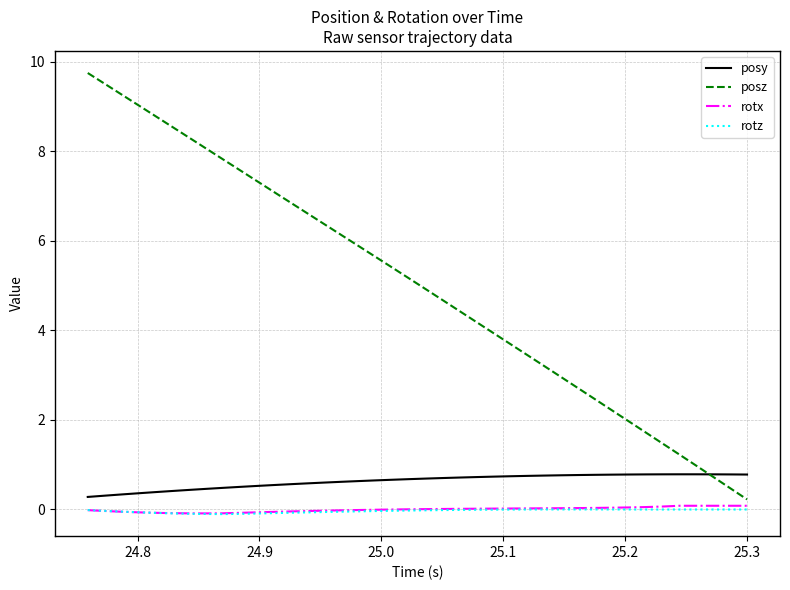

True or false: posz and rotz intersect in this chart.

False